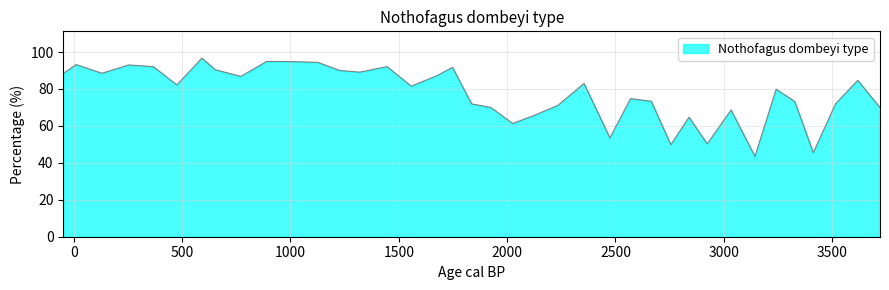

What is the greatest value displayed?

96.7